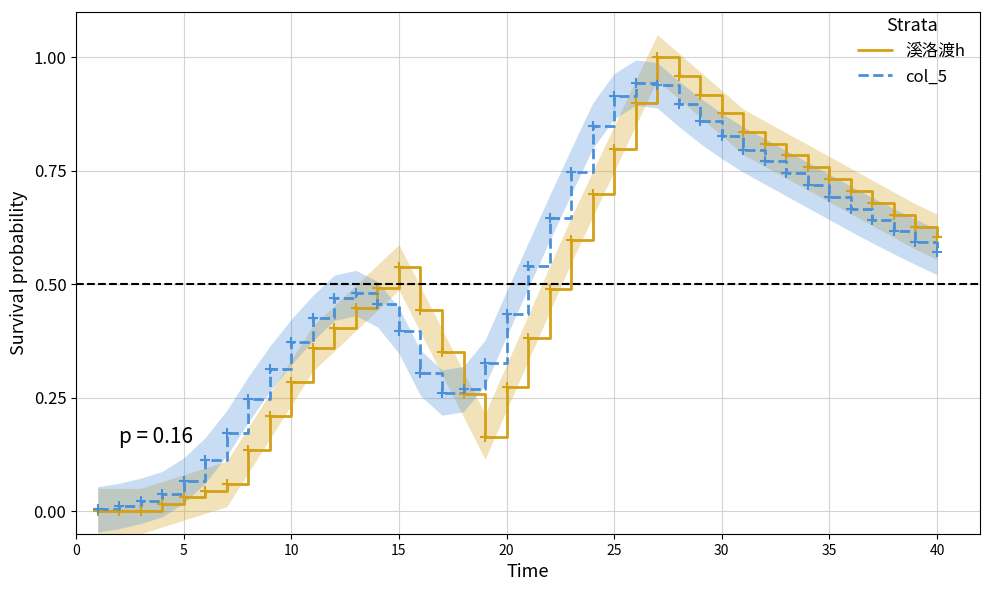

Which series ends up on top after the final intersection of col_5 and 溪洛渡h?

溪洛渡h